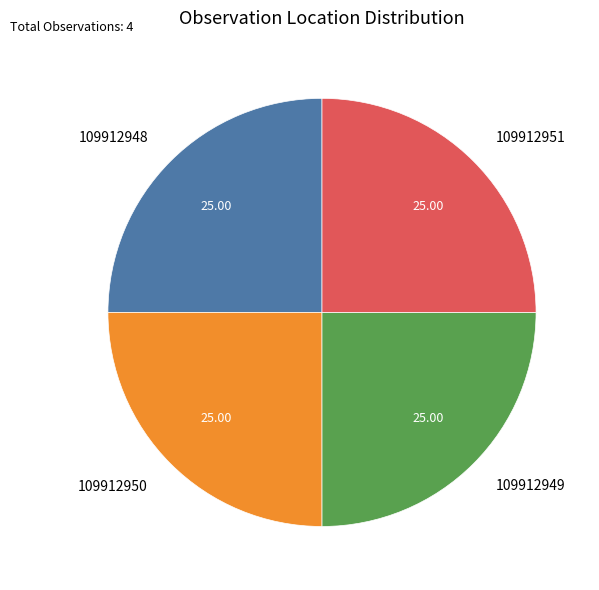

Does 109912949 account for over 50% of the chart?

No